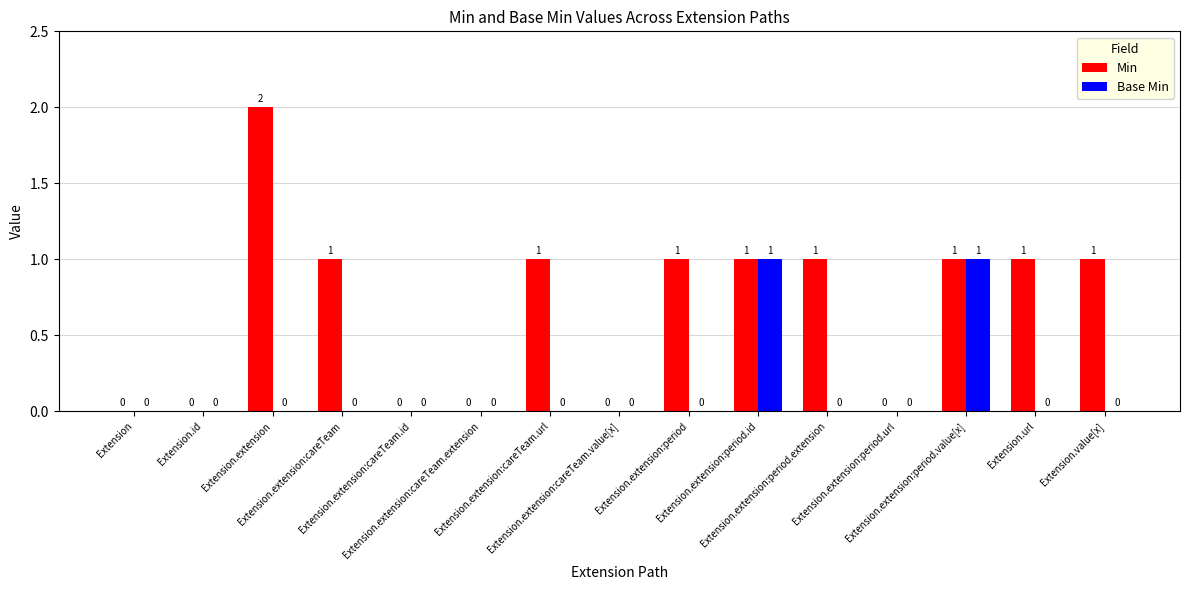

Which series has the largest total across all categories?

Min